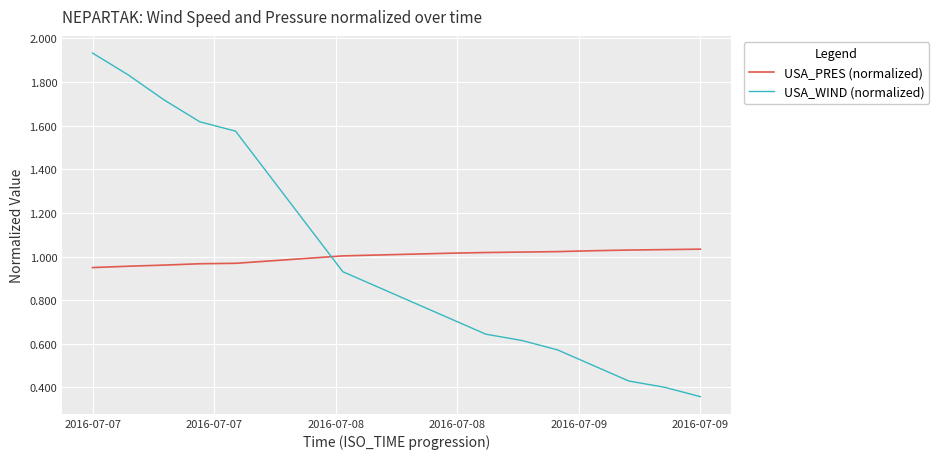

After their last crossing, which series has the higher values: USA_WIND (normalized) or USA_PRES (normalized)?

USA_PRES (normalized)